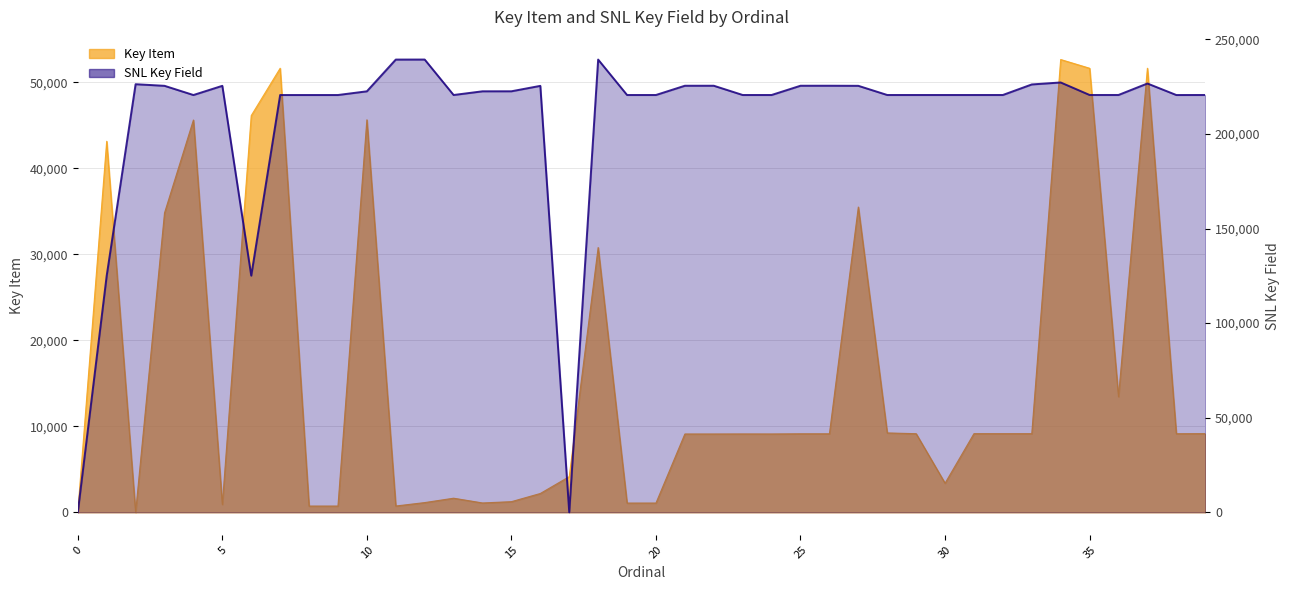

At which category is the sum across all series the highest?

34